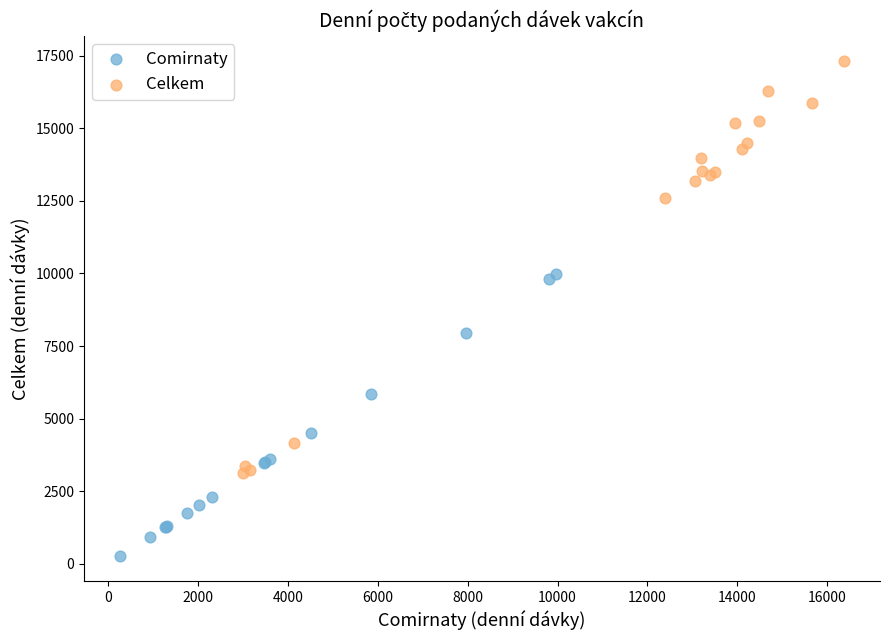

What are all the series names shown in the legend?

Comirnaty, Celkem